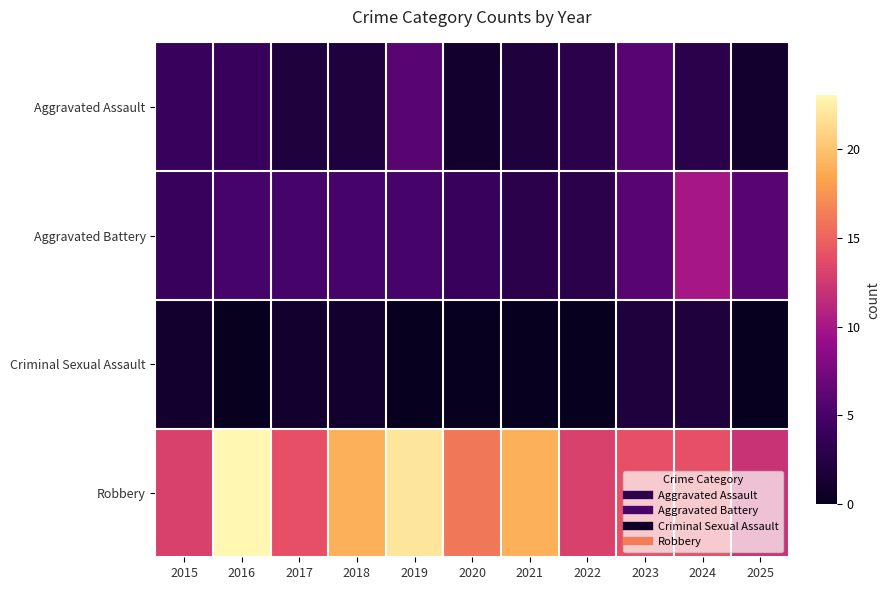

Rank the series at 2015 from highest to lowest value.

Robbery, Aggravated Assault, Aggravated Battery, Criminal Sexual Assault